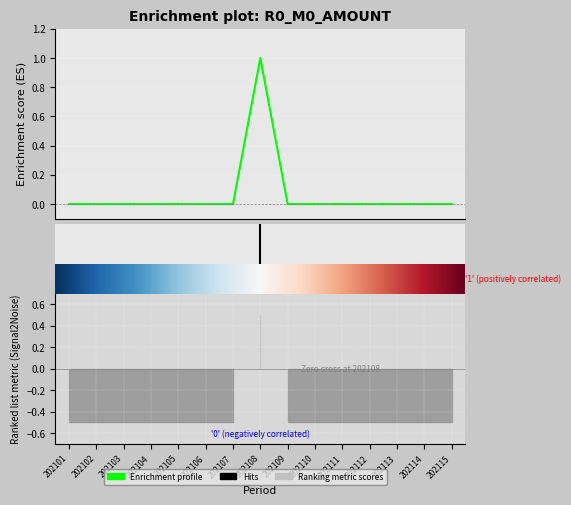

How many lines are shown in the chart?

1